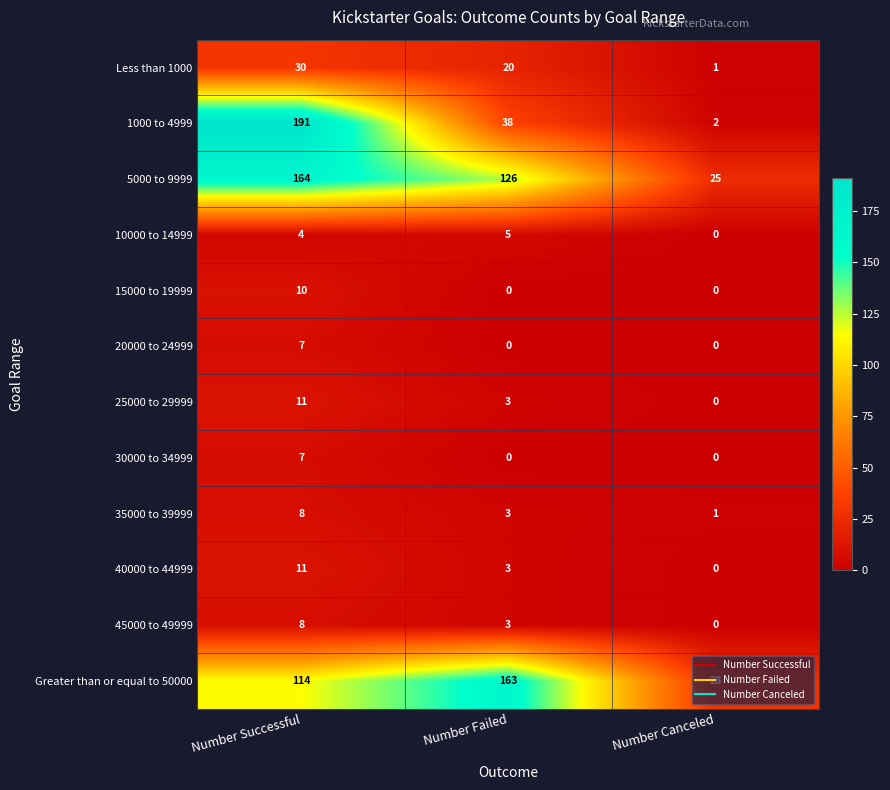

What is the spread (max minus min) of values at Number Canceled?

28